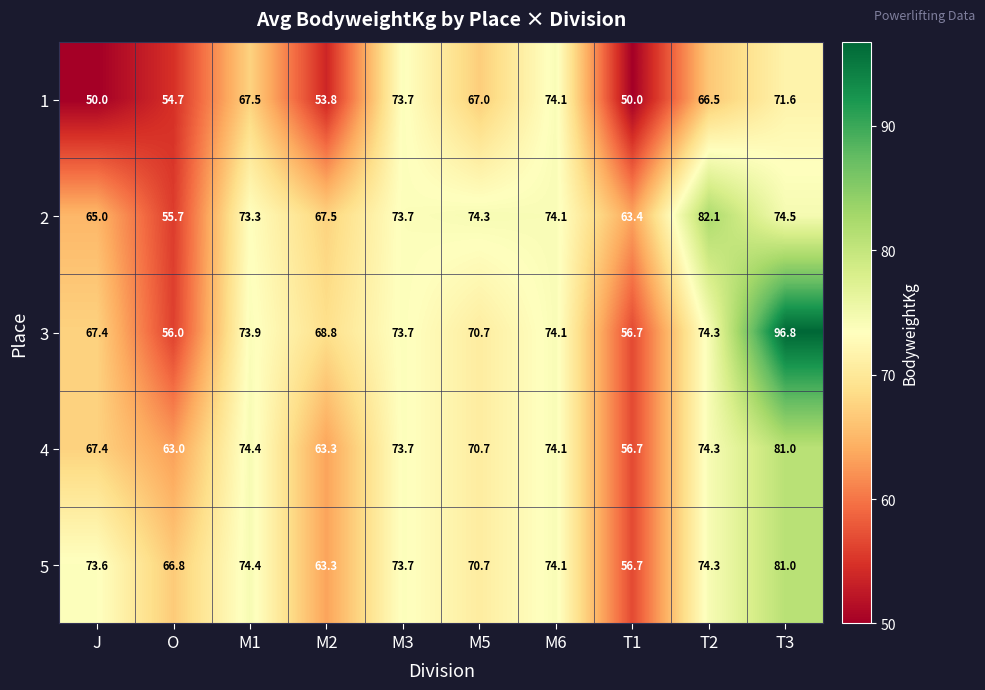

How many distinct data groups are displayed?

5